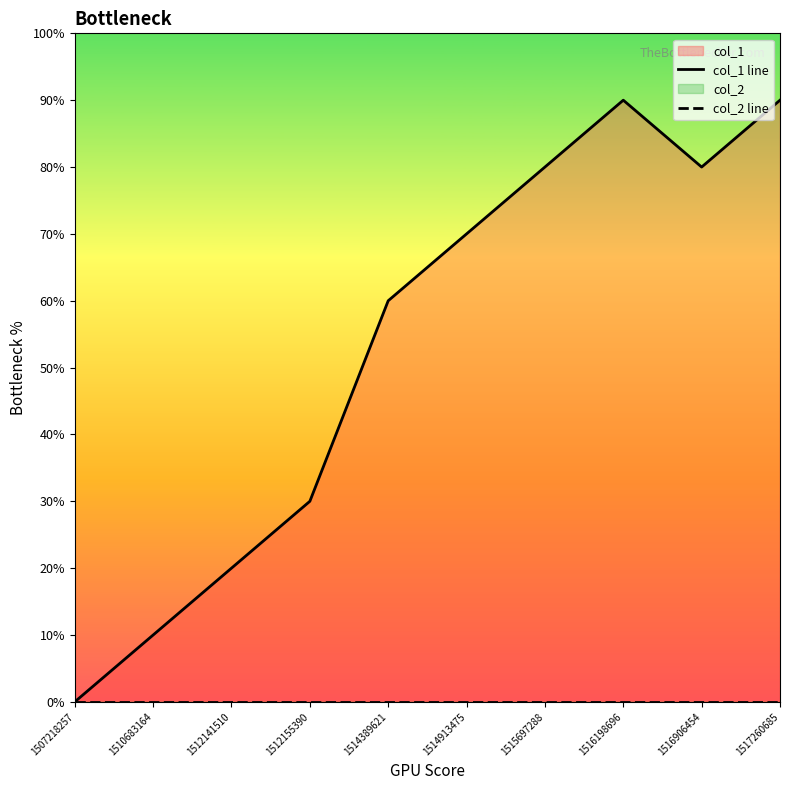

What is the difference between the col_1 line values at 1512155390 and 1515697288?

5